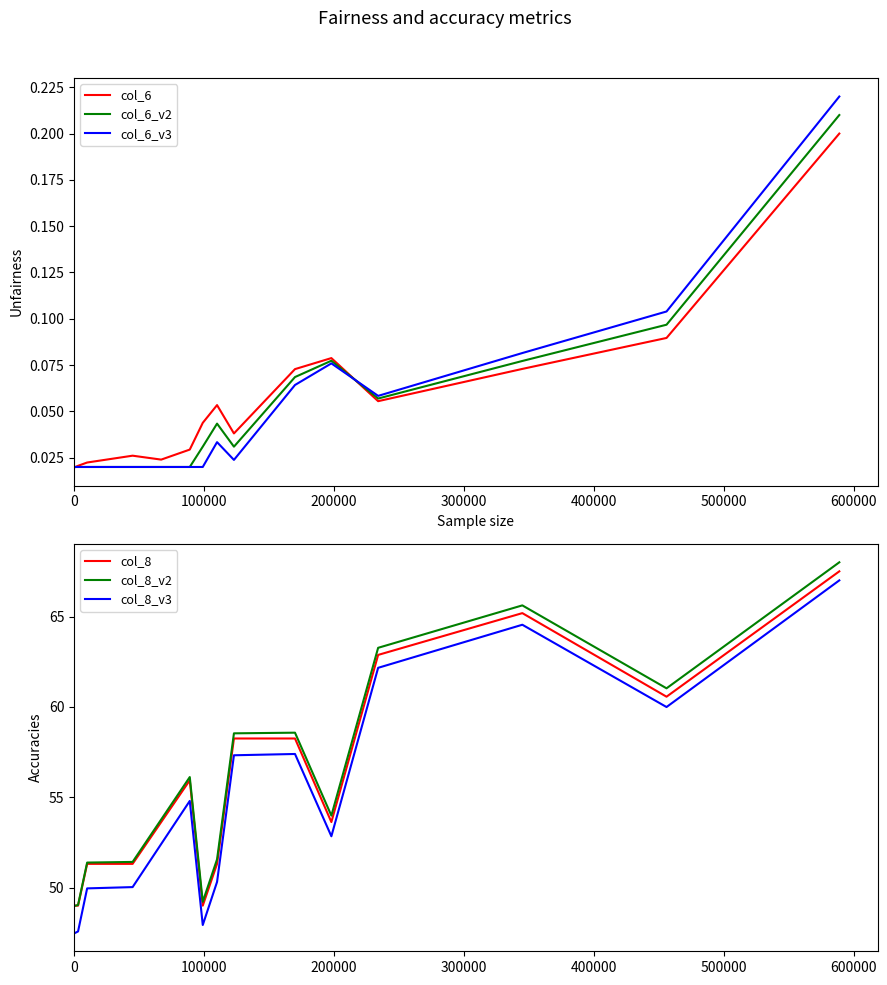

What are all the series names shown in the legend?

col_6, col_6_v2, col_6_v3, col_8, col_8_v2, col_8_v3